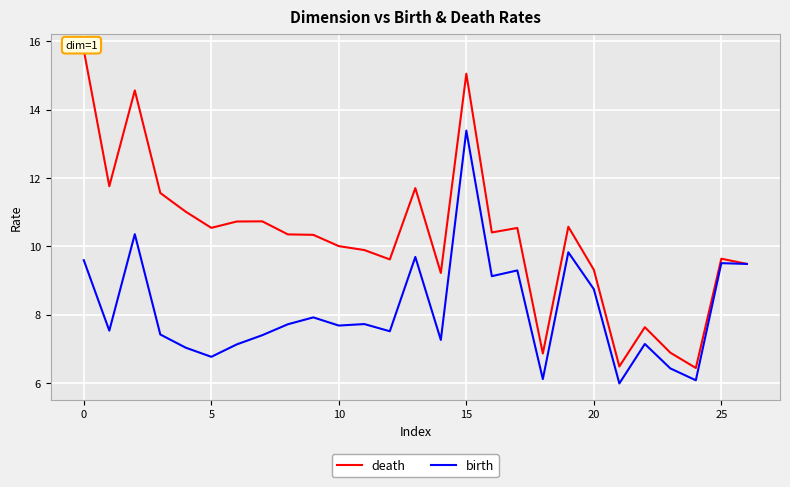

Reading left to right, extract all data points from this chart.

death: 15.7	11.8	14.6	11.6	11.0	10.5	10.7	10.7	10.3	10.3	10.0	9.9	9.6	11.7	9.2	15.0	10.4	10.5	6.9	10.6	9.3	6.5	7.6	6.9	6.4	9.6	9.5
birth: 9.6	7.5	10.4	7.4	7.0	6.8	7.1	7.4	7.7	7.9	7.7	7.7	7.5	9.7	7.3	13.4	9.1	9.3	6.1	9.8	8.7	6.0	7.1	6.4	6.1	9.5	9.5